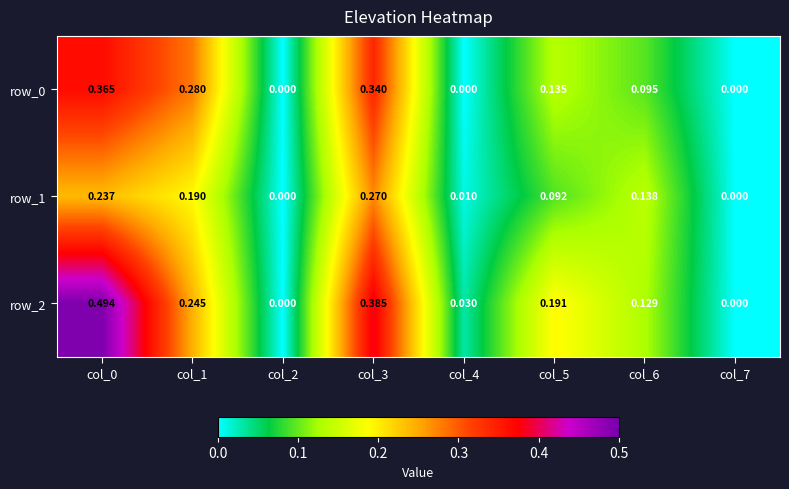

Is the value of row_0 at col_3 greater than the value of row_2 at col_0?

No